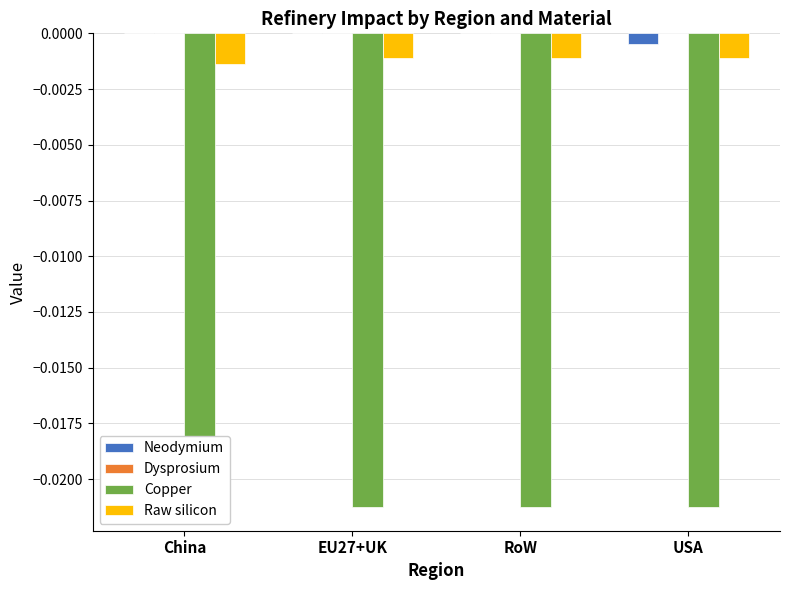

At EU27+UK, list the series in order from smallest to largest.

Copper, Raw silicon, Neodymium, Dysprosium